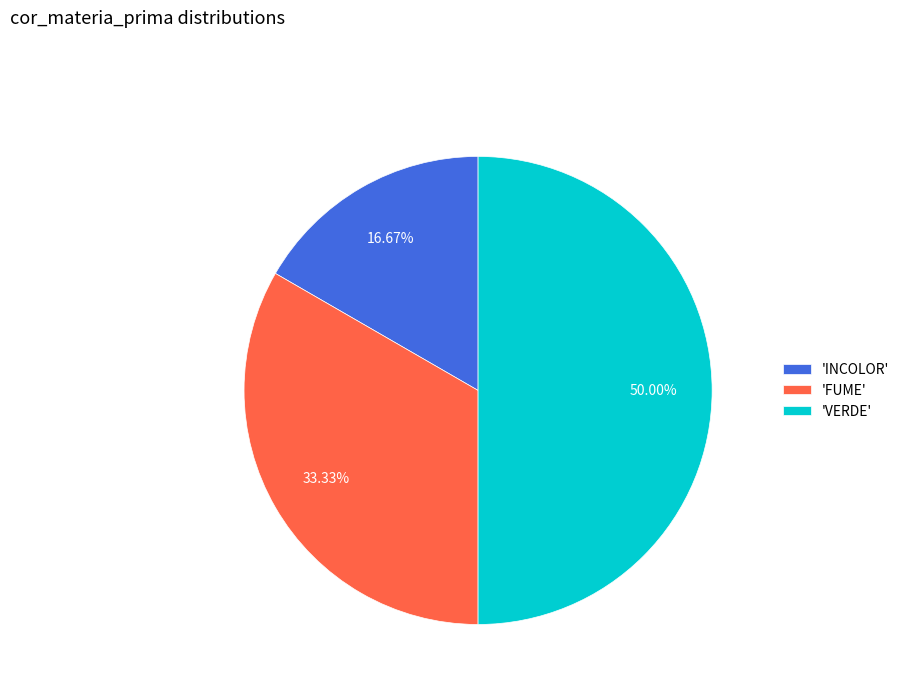

Which category has the smallest portion of the pie?

'INCOLOR'